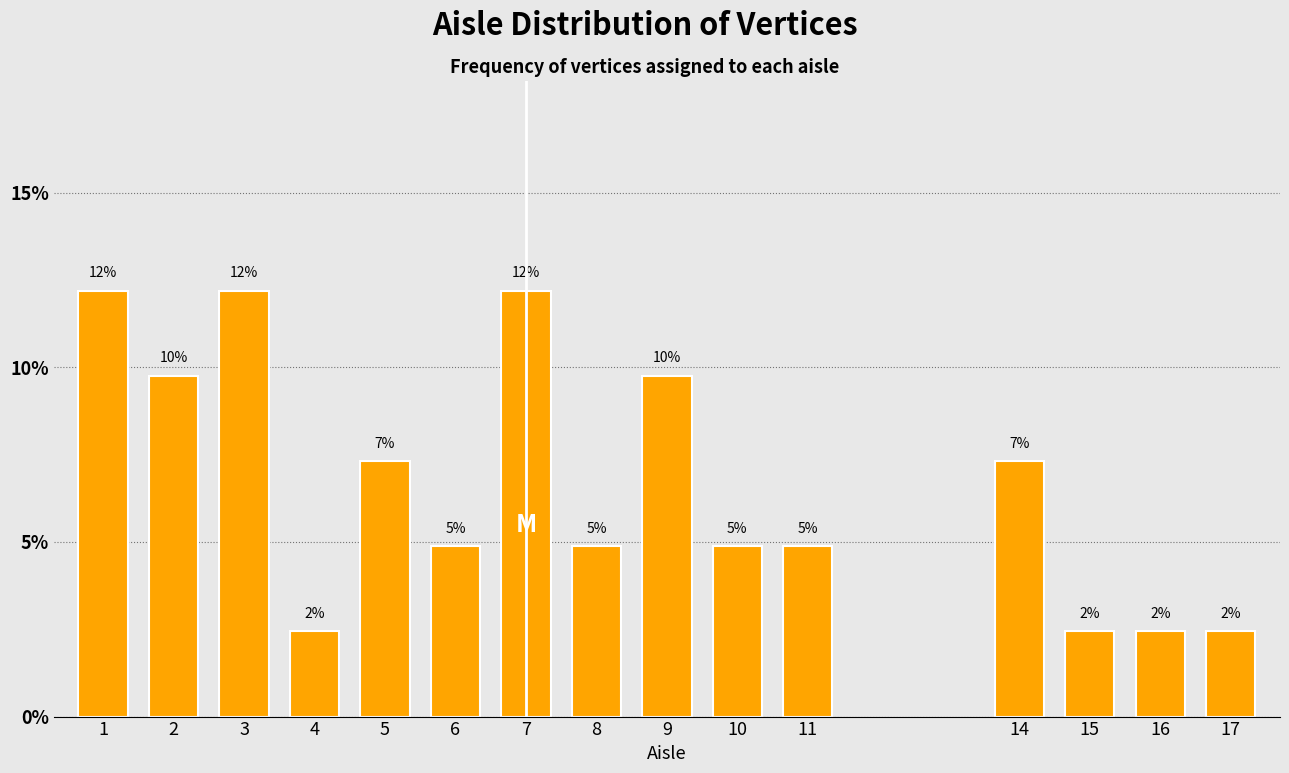

Are the bars horizontal?

No